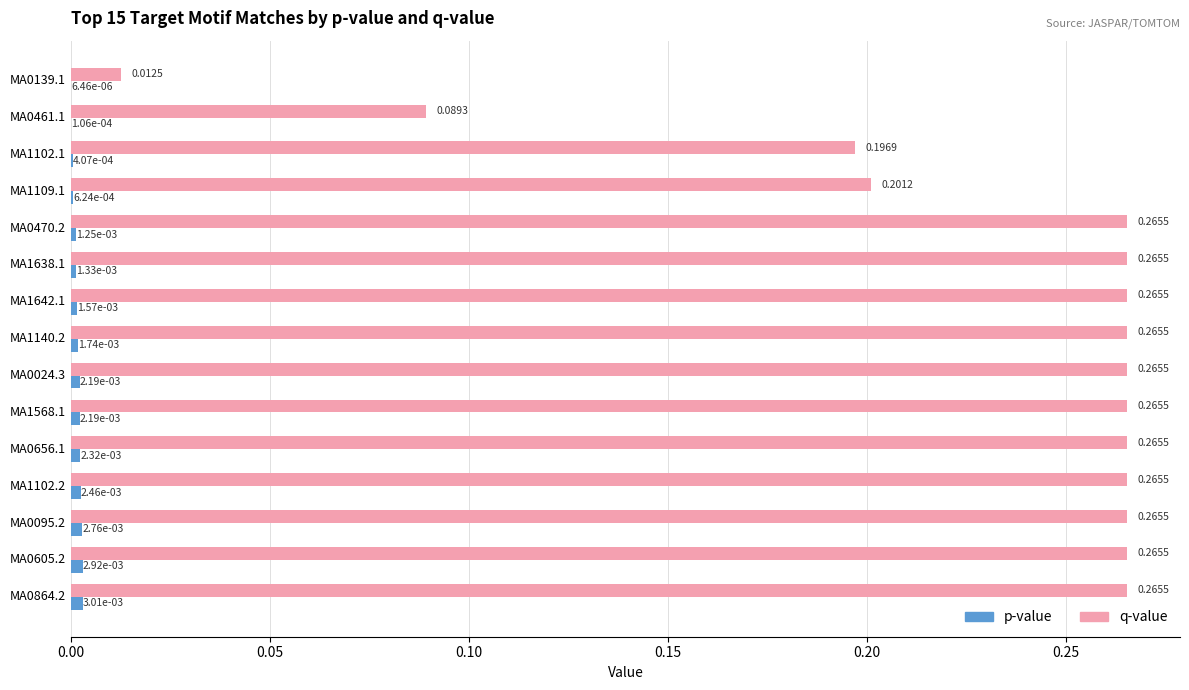

Which series changed the most between MA1638.1 and MA1642.1?

p-value